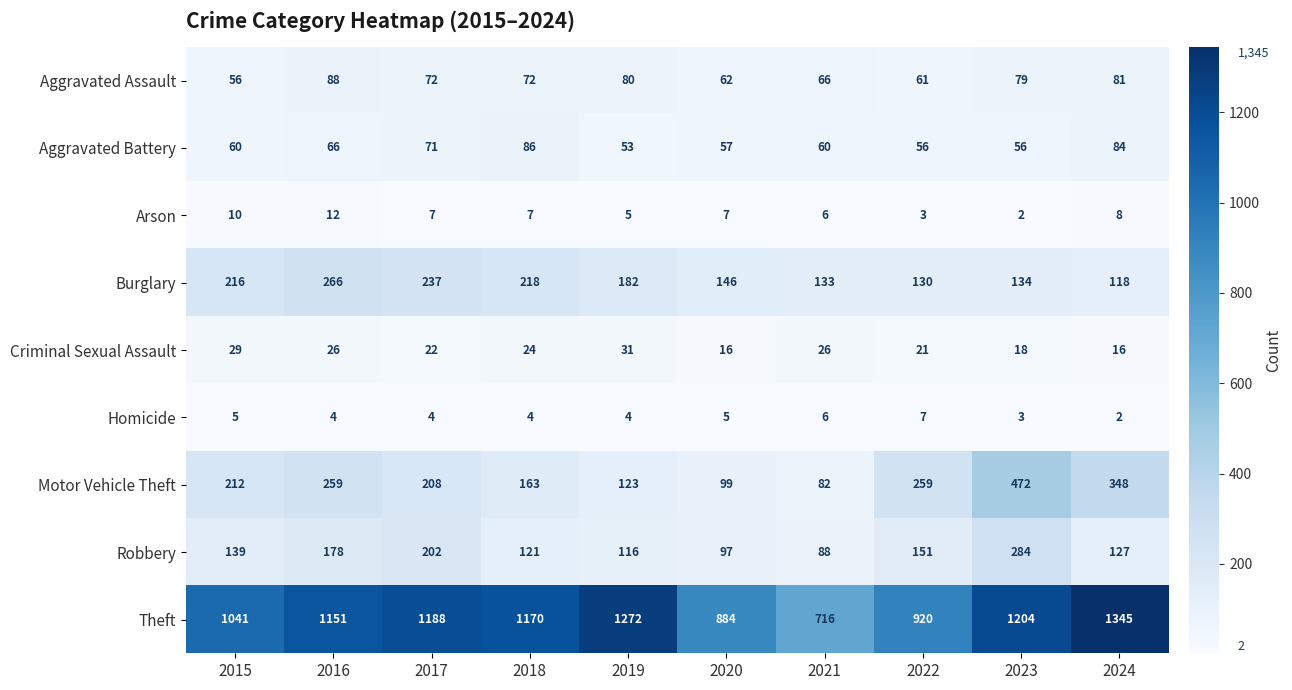

At 2015, list the series in order from smallest to largest.

Homicide, Arson, Criminal Sexual Assault, Aggravated Assault, Aggravated Battery, Robbery, Motor Vehicle Theft, Burglary, Theft